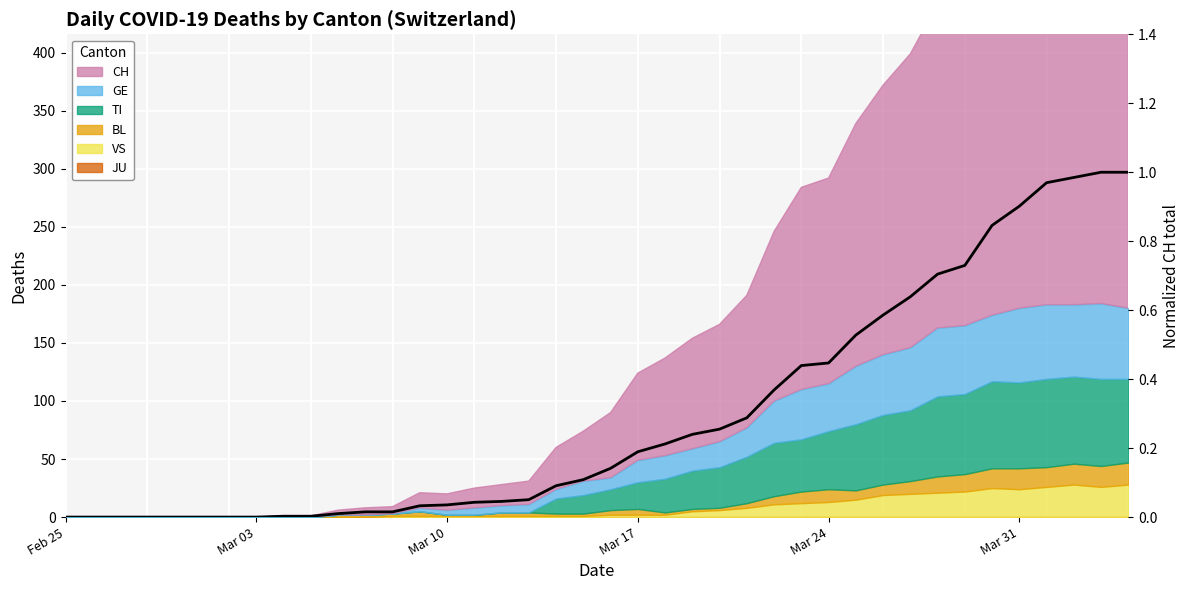

The chart shows a value of 0.0 at 9. True or false?

False